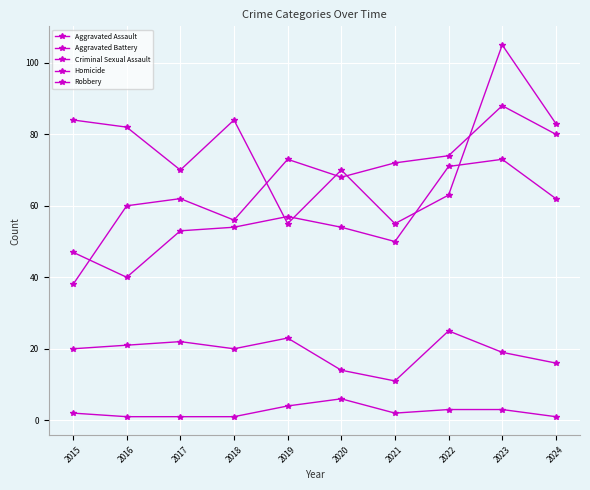

Reading left to right, extract all data points from this chart.

Aggravated Assault: 2015=38	2016=60	2017=62	2018=56	2019=73	2020=68	2021=72	2022=74	2023=88	2024=80
Aggravated Battery: 2015=47	2016=40	2017=53	2018=54	2019=57	2020=54	2021=50	2022=71	2023=73	2024=62
Criminal Sexual Assault: 2015=20	2016=21	2017=22	2018=20	2019=23	2020=14	2021=11	2022=25	2023=19	2024=16
Homicide: 2015=2	2016=1	2017=1	2018=1	2019=4	2020=6	2021=2	2022=3	2023=3	2024=1
Robbery: 2015=84	2016=82	2017=70	2018=84	2019=55	2020=70	2021=55	2022=63	2023=105	2024=83